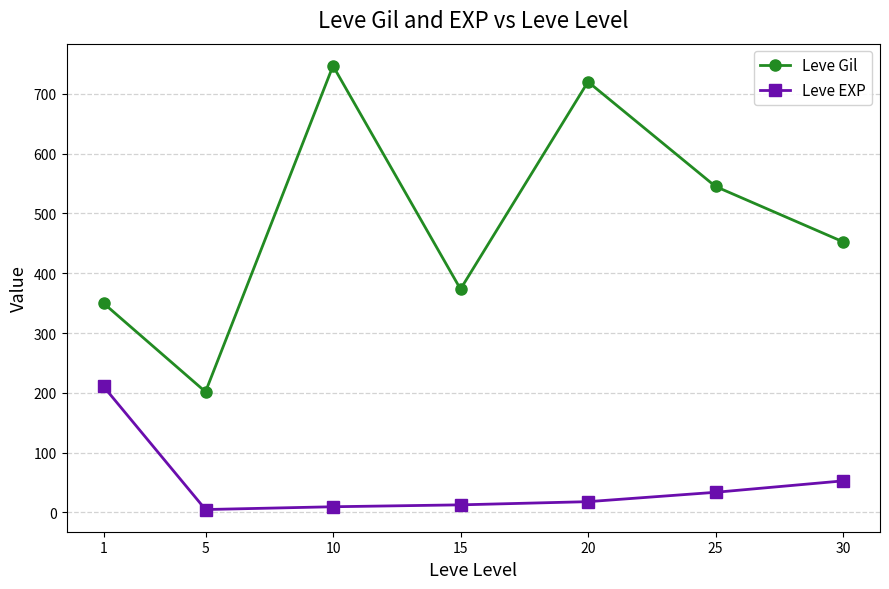

What value does the Leve EXP series have at 10?

9.5